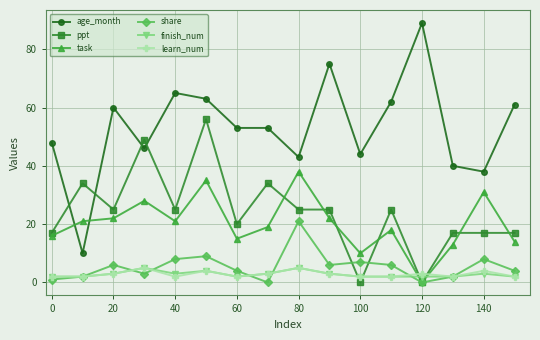

Which series has the largest total across all categories?

age_month